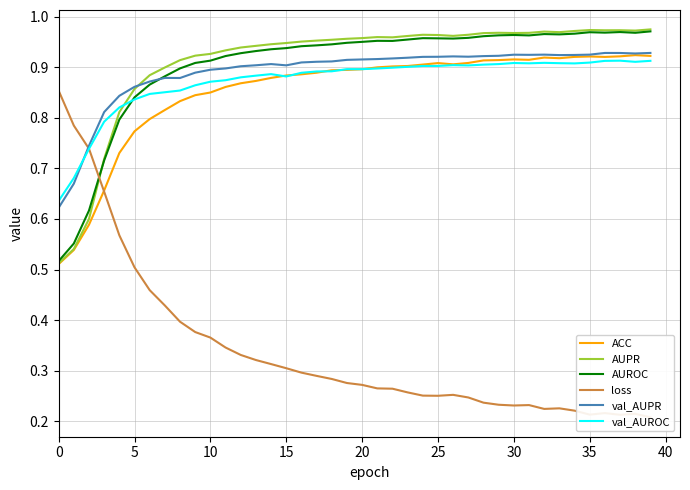

What is the minimum value shown in the chart?

0.2